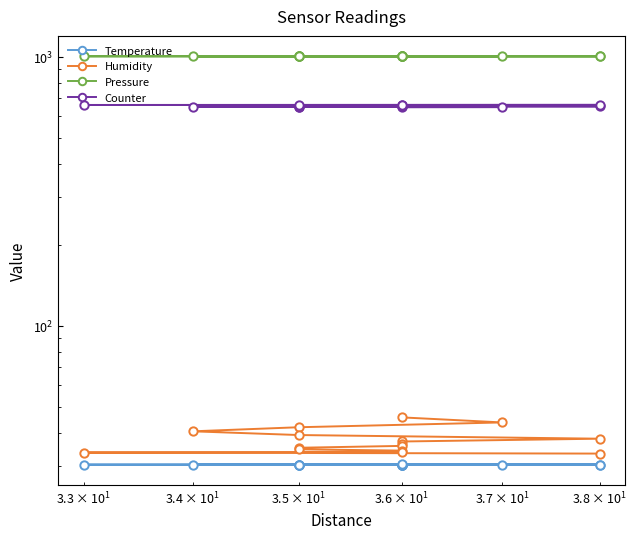

How many categories are shown in the chart?

15